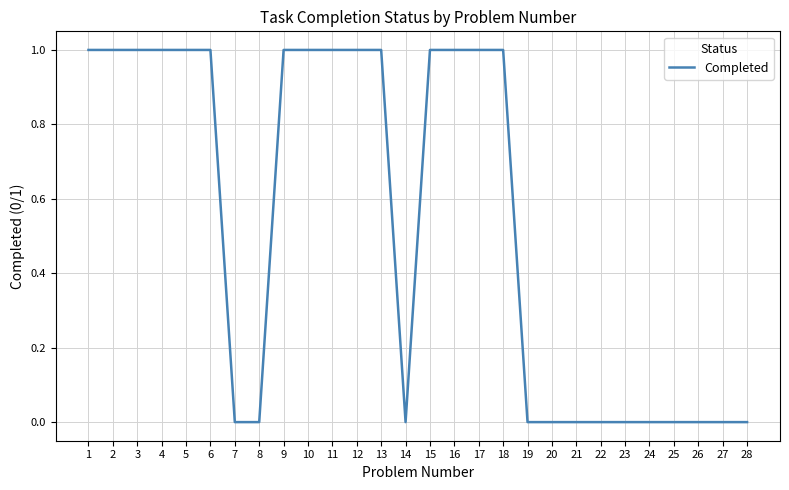

Between 18 and 27, which is larger?

18